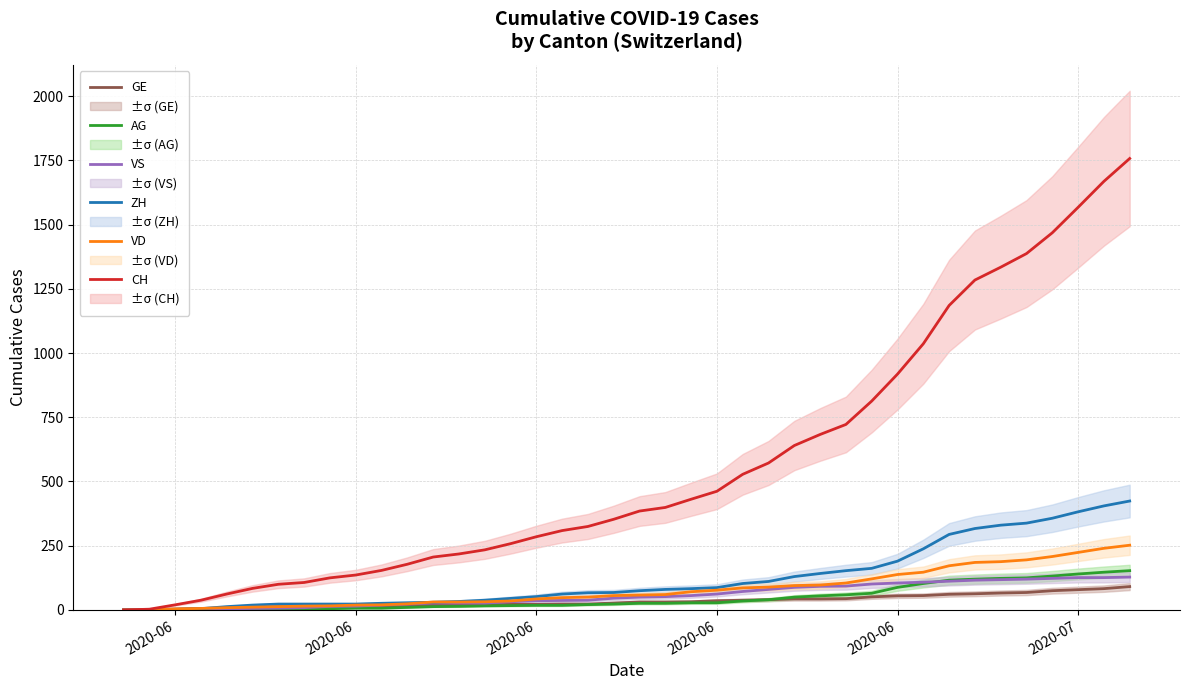

The value of CH at 36 is 2130. True or false?

False